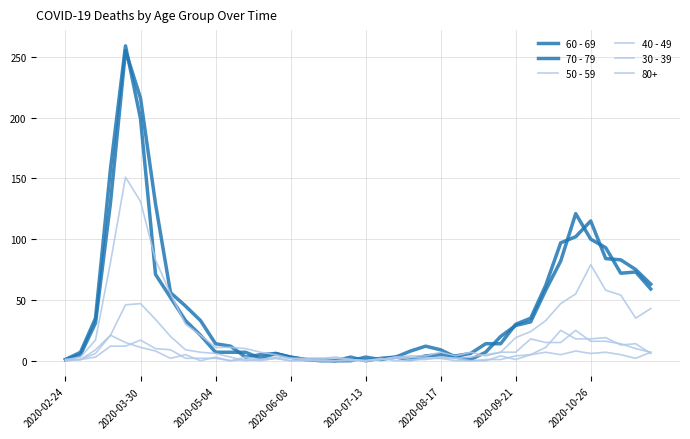

How many interior local peaks does the 70 - 79 series have?

6